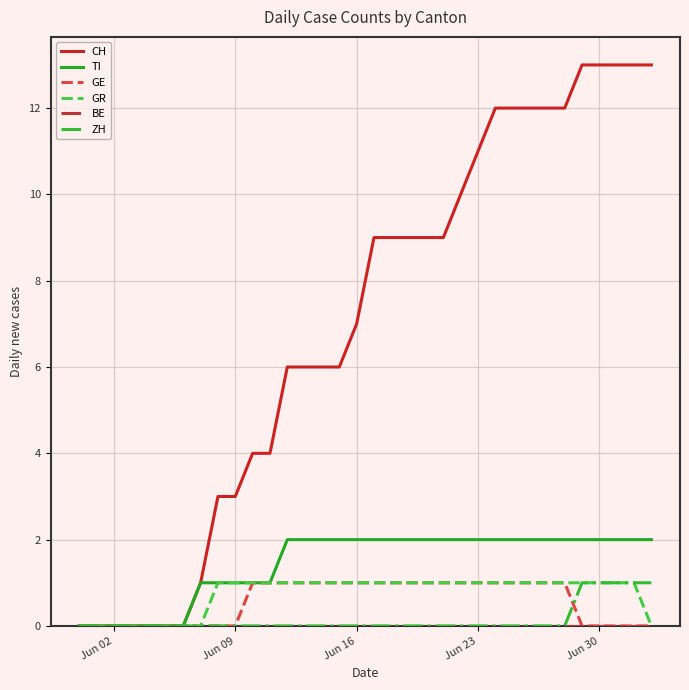

Which series has the largest total across all categories?

CH